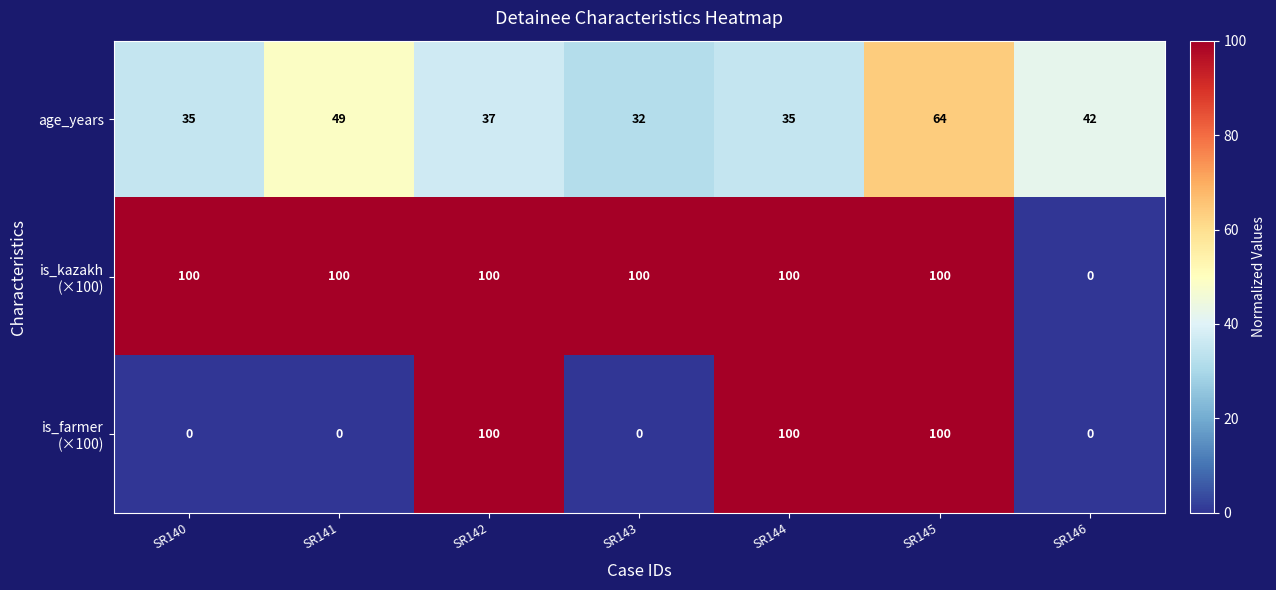

At which label does age_years first exceed 37?

SR141